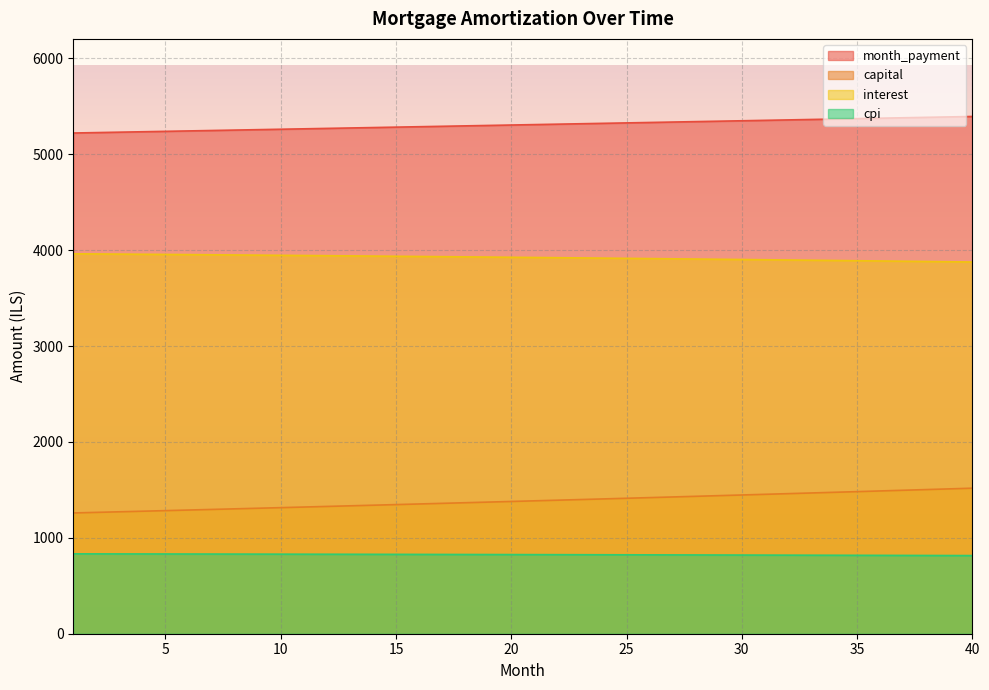

What is the value of the capital point at the 26th from the left?

1419.2